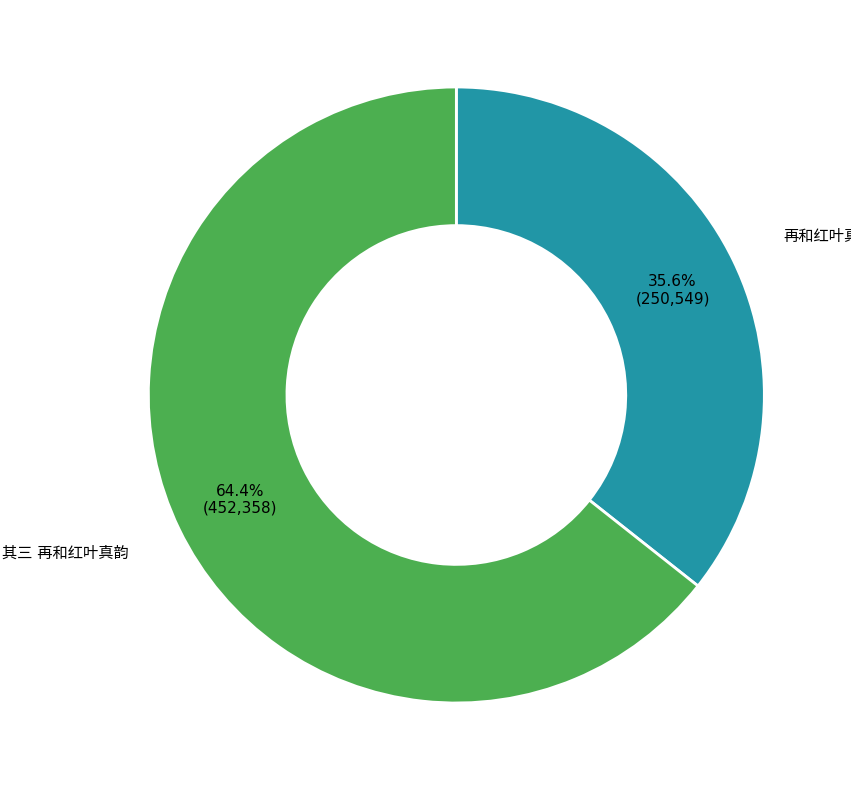

Is there a majority slice in this chart?

Yes